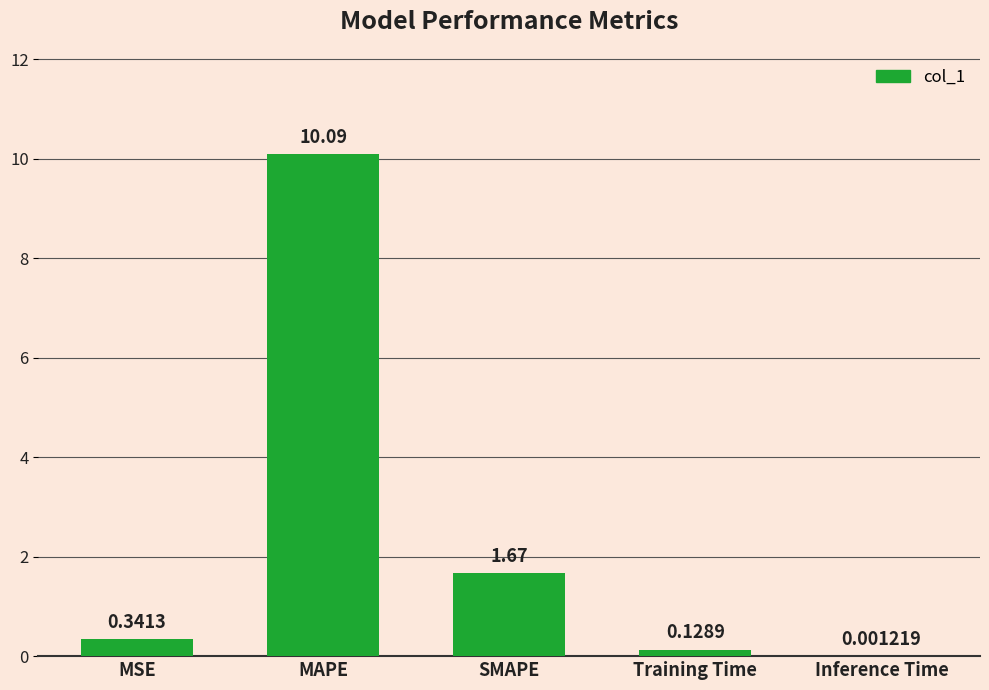

Where is the data nearest to the value 5?

SMAPE